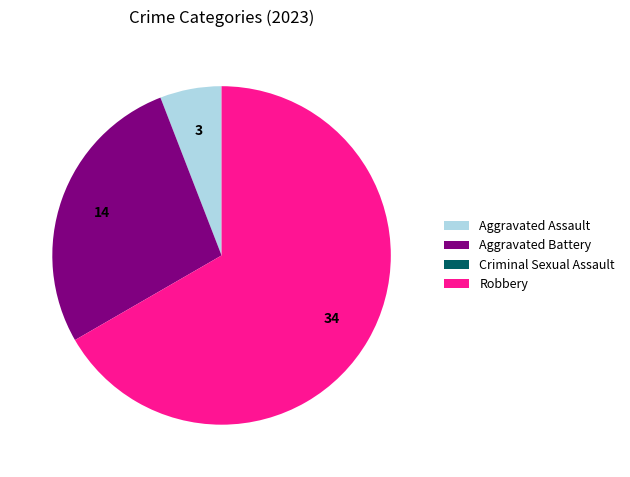

Does Aggravated Battery represent more than half of the total?

No